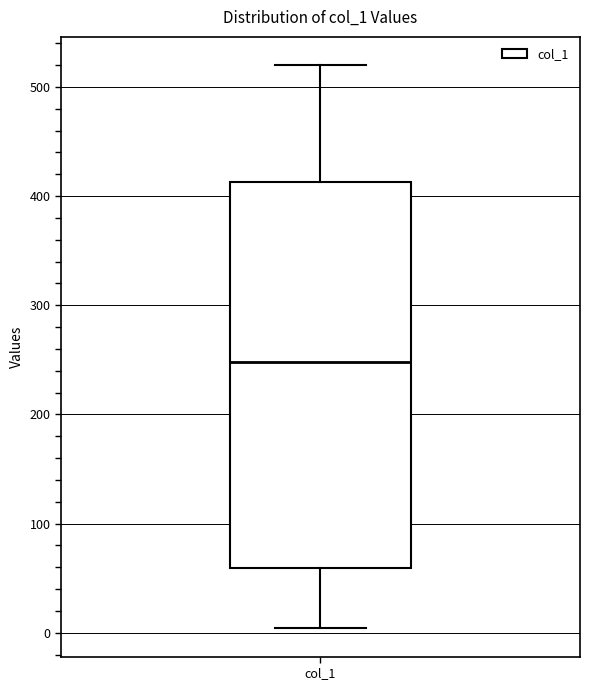

Transcribe this box plot: give where the median line is, the range the box spans, and where the two whiskers end, as read against the y-axis. The values are not printed on the chart, so give them approximately, as read against the axis.

median 250, box 60 to 410, whiskers 0 to 520